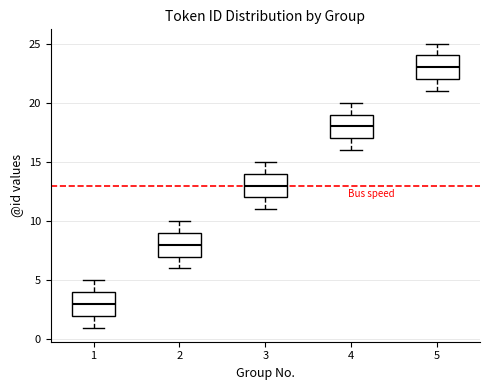

Where does the upper whisker of the box at x = 5 end on the y-axis? The values are not printed on the chart, so give them approximately, as read against the axis.

25